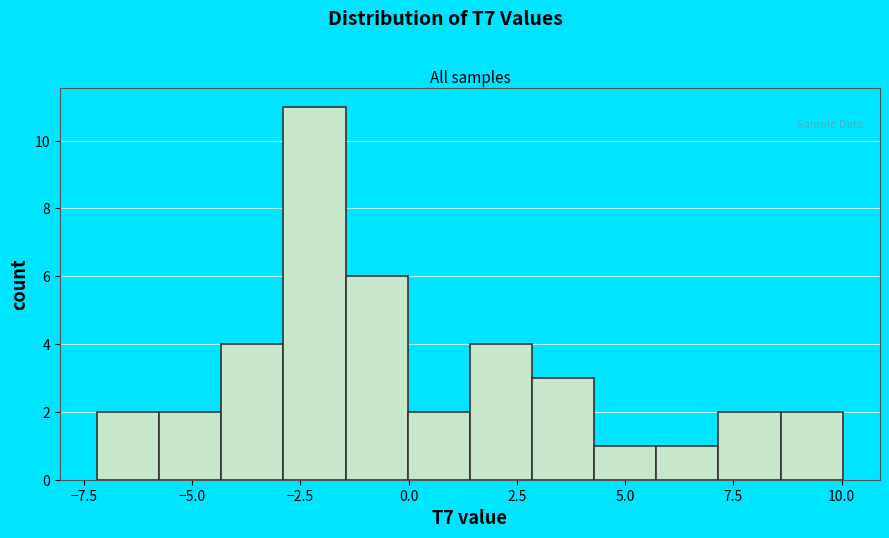

Read against the x-axis, roughly where is the centre of the tallest bar?

-2.0